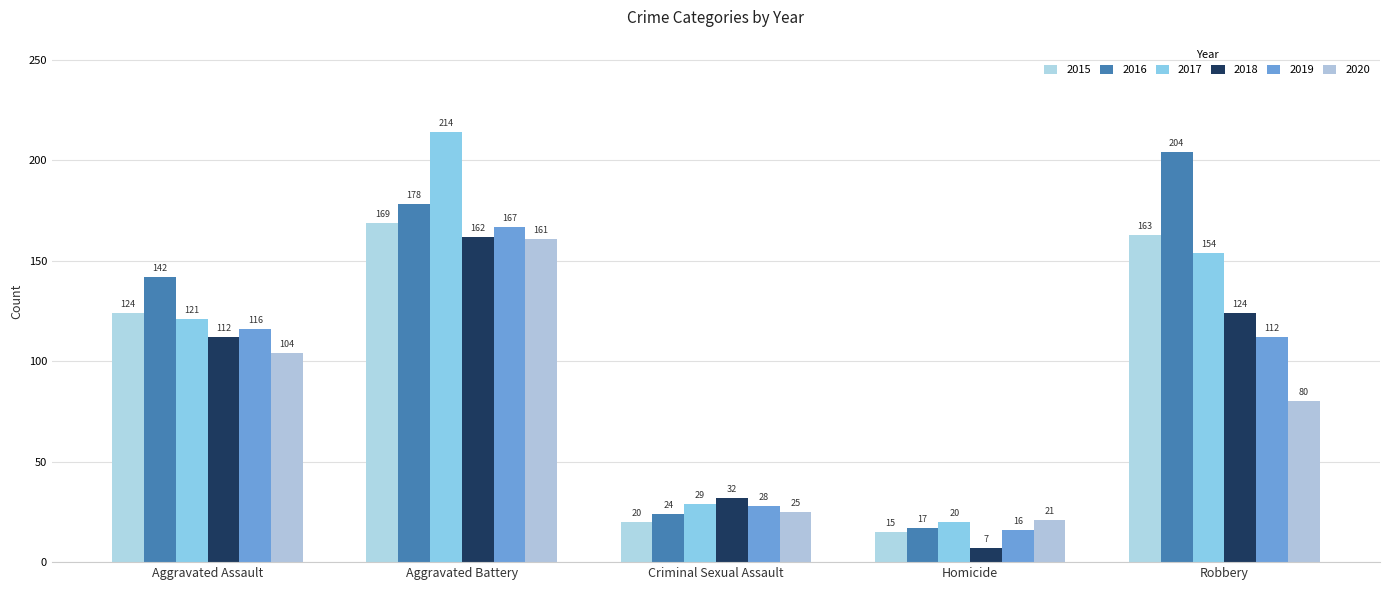

Count the number of data series in this chart.

6